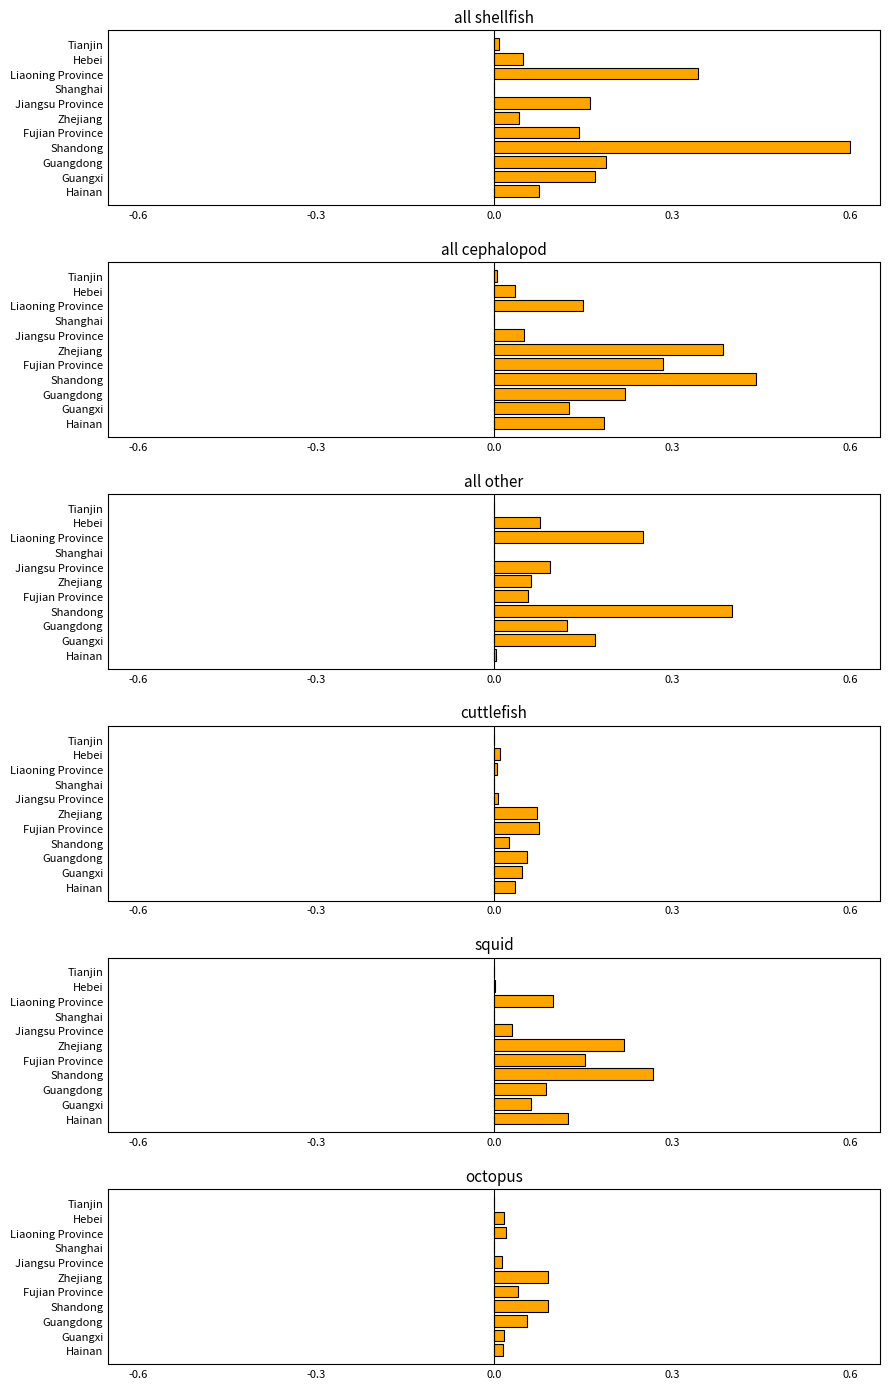

How many values in the cuttlefish series exceed 0?

10